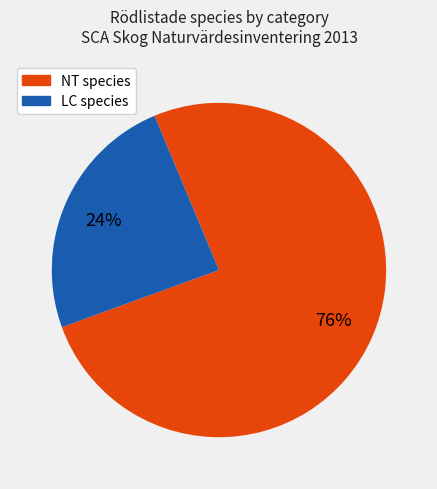

Does any single category account for the majority?

Yes